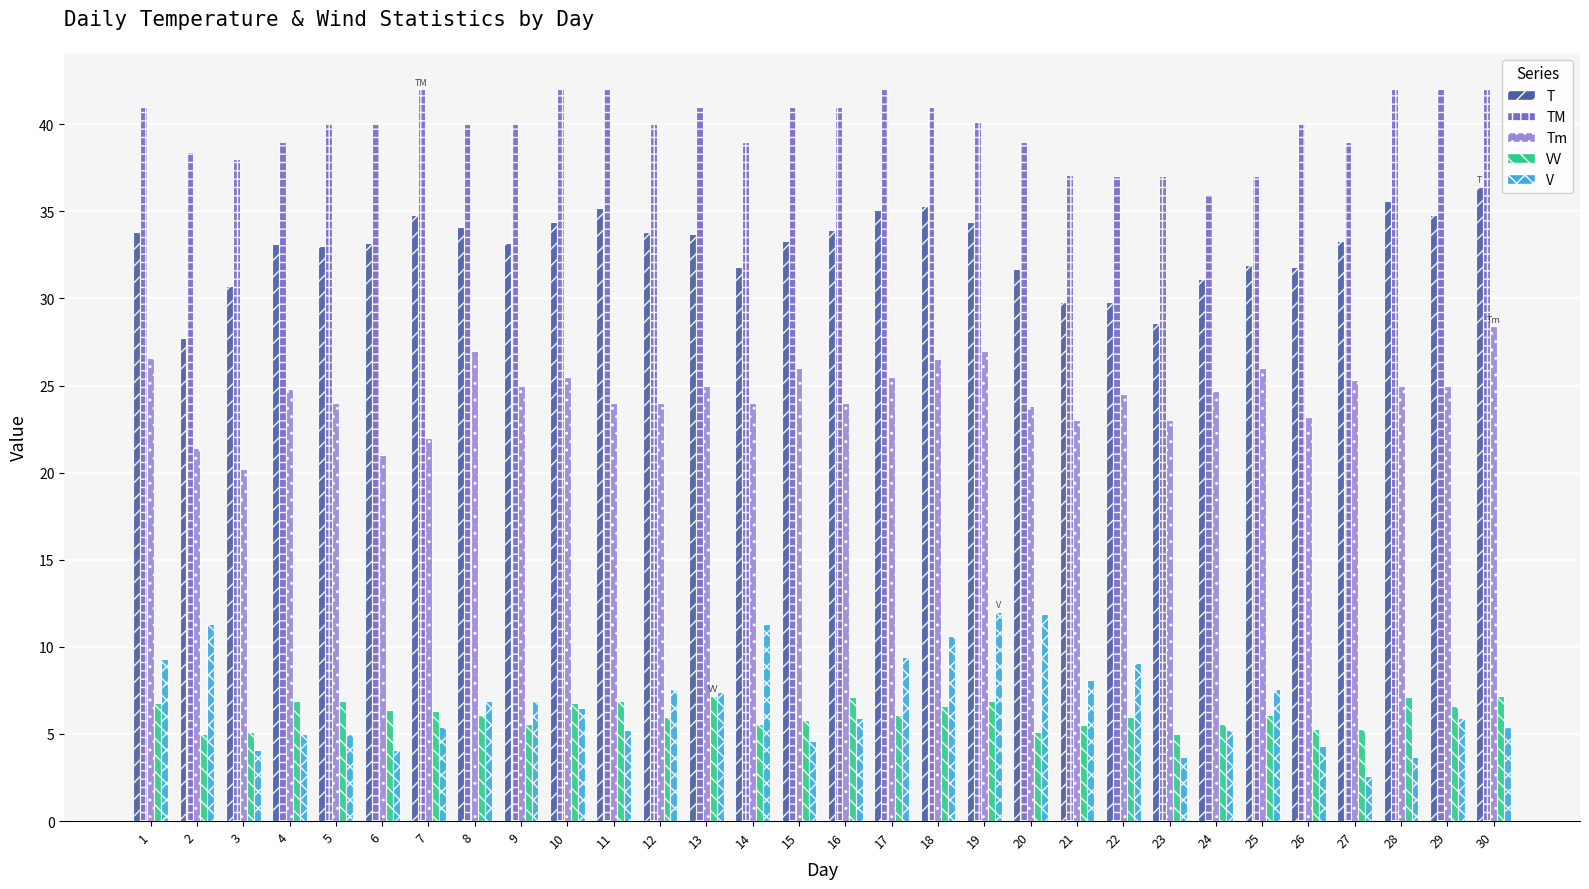

List the series in order of their peak value, lowest first.

VV, V, Tm, T, TM